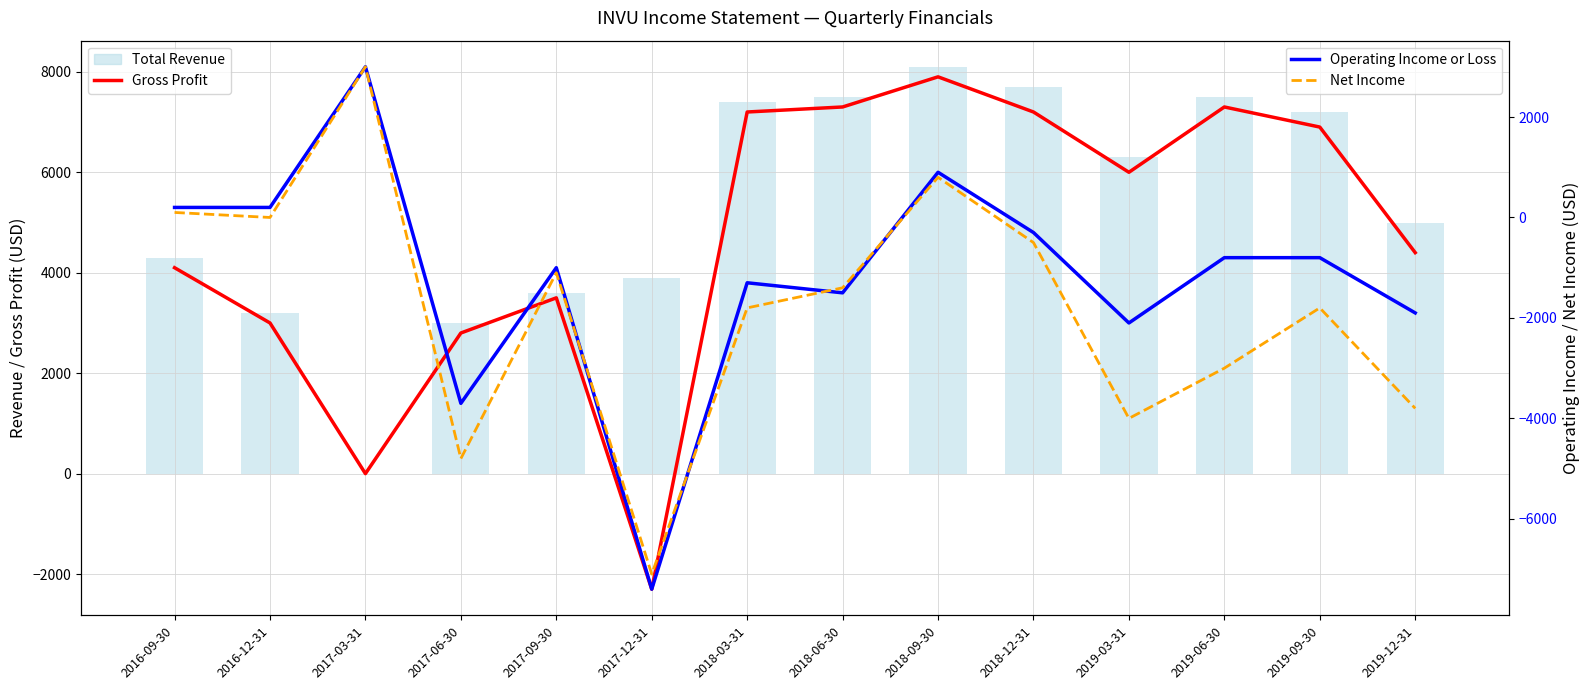

How many series are shown in this chart?

4